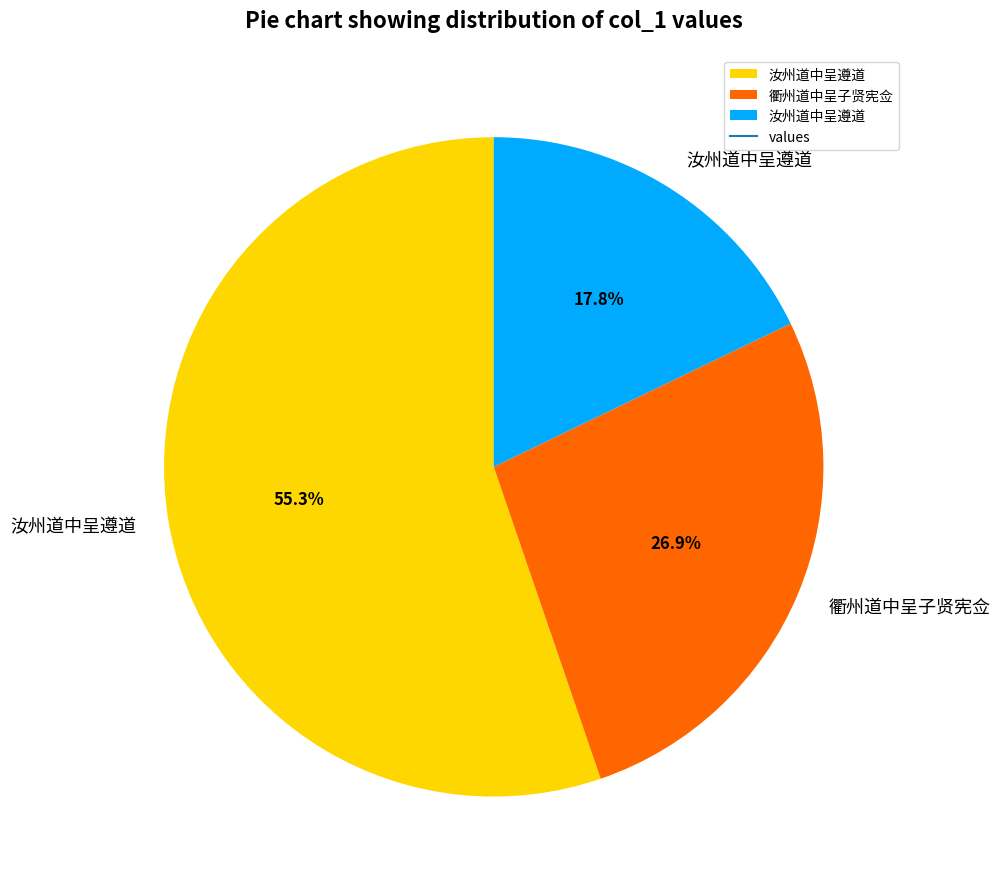

Does any single category account for the majority?

Yes